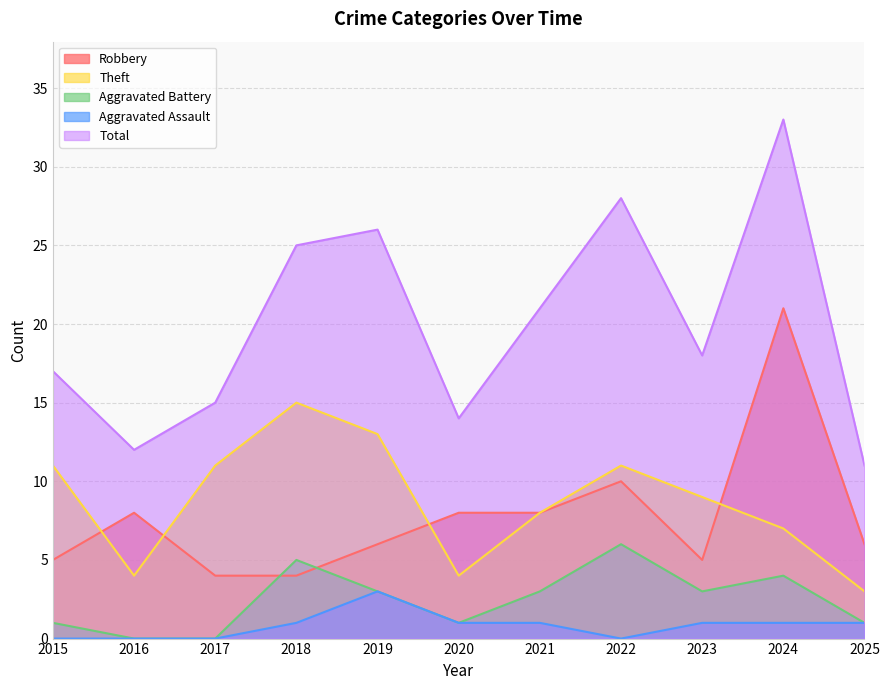

How many lines are shown in the chart?

5